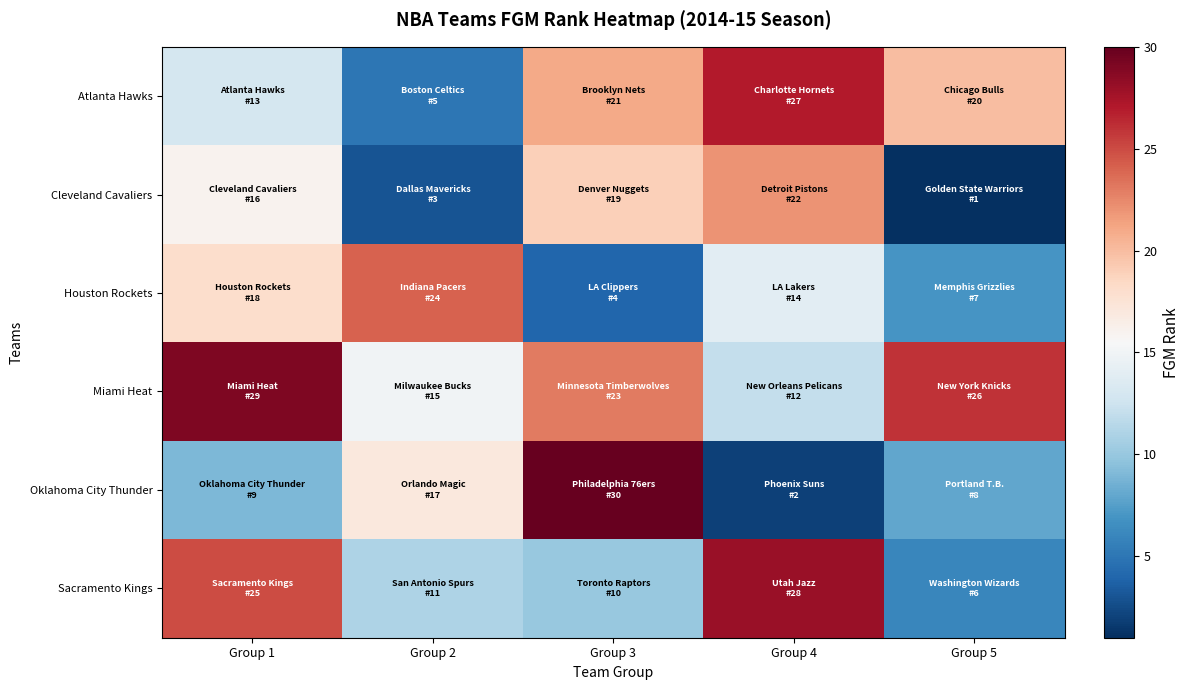

Rank the series at Group 4 from lowest to highest value.

Oklahoma City Thunder, Miami Heat, Houston Rockets, Cleveland Cavaliers, Atlanta Hawks, Sacramento Kings